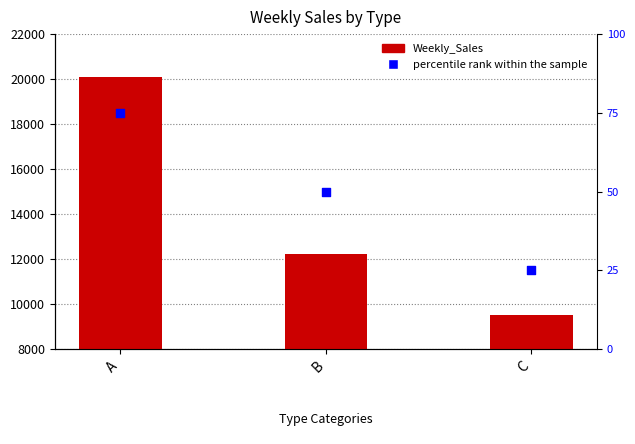

Which series has the largest Y range (max minus min)?

Weekly_Sales